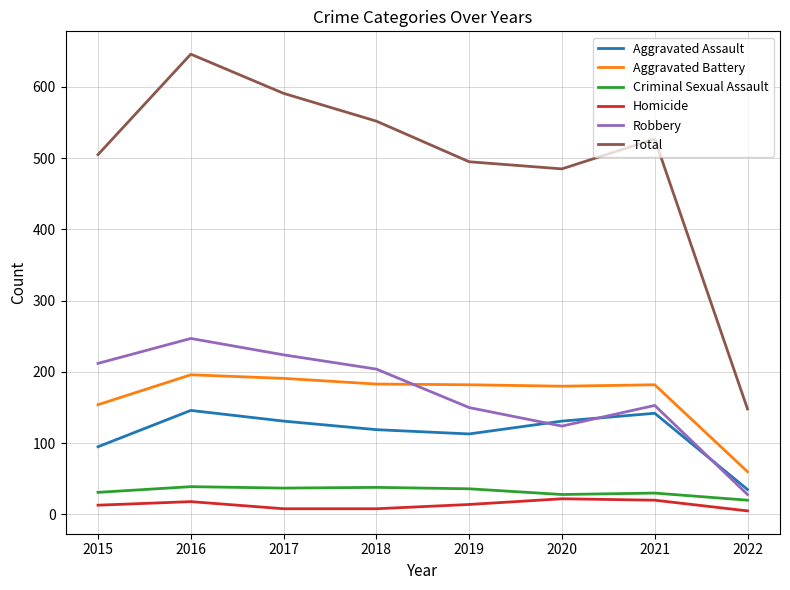

Is the value of Criminal Sexual Assault at 2015 greater than the value of Aggravated Assault at 2018?

No